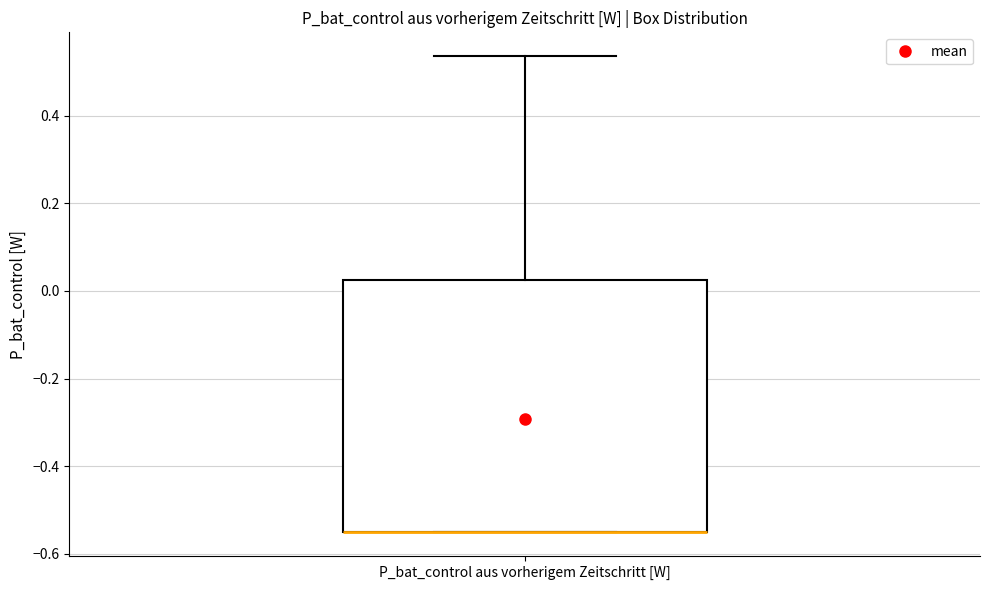

Where is the lower edge of the box for P_bat_control aus vorherigem Zeitschritt [W] on the y-axis? The values are not printed on the chart, so give them approximately, as read against the axis.

-0.56